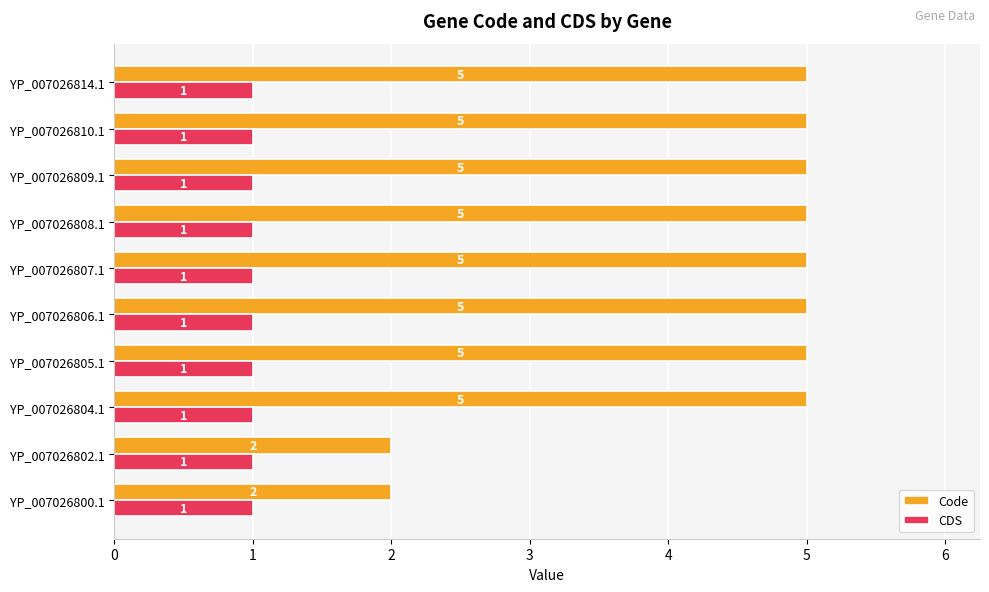

What is the maximum value for Code?

5